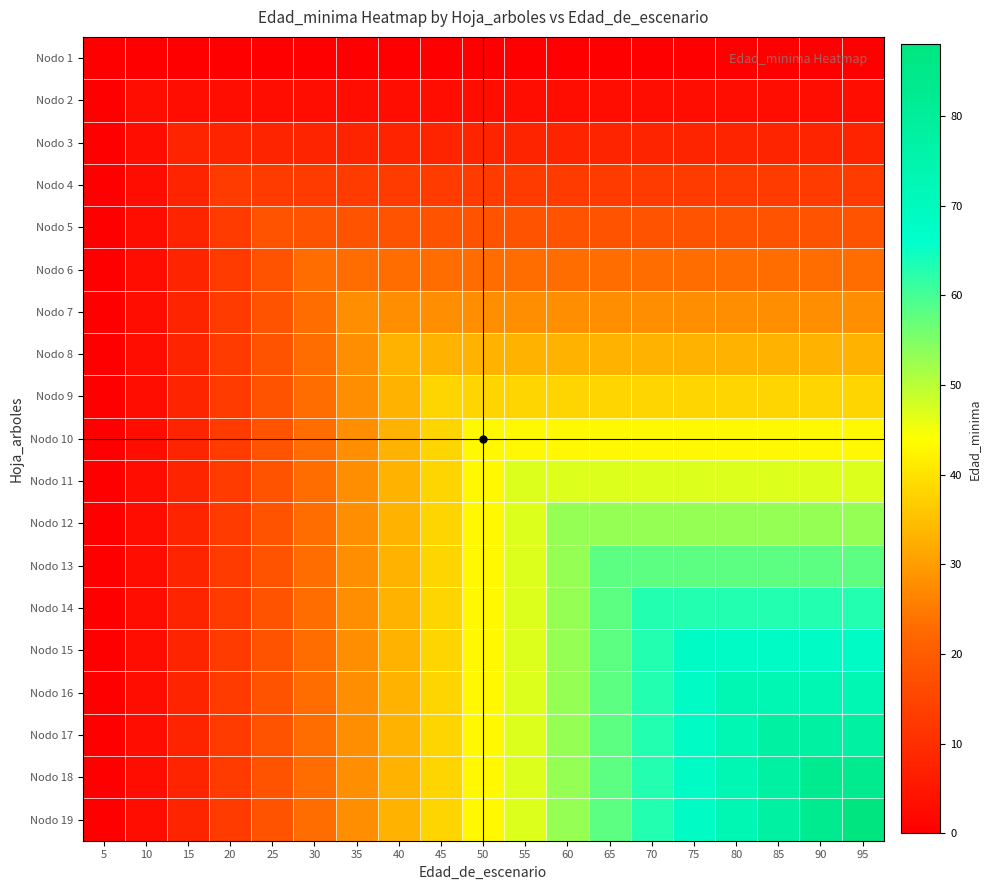

Which label corresponds to the smallest value in the chart?

5